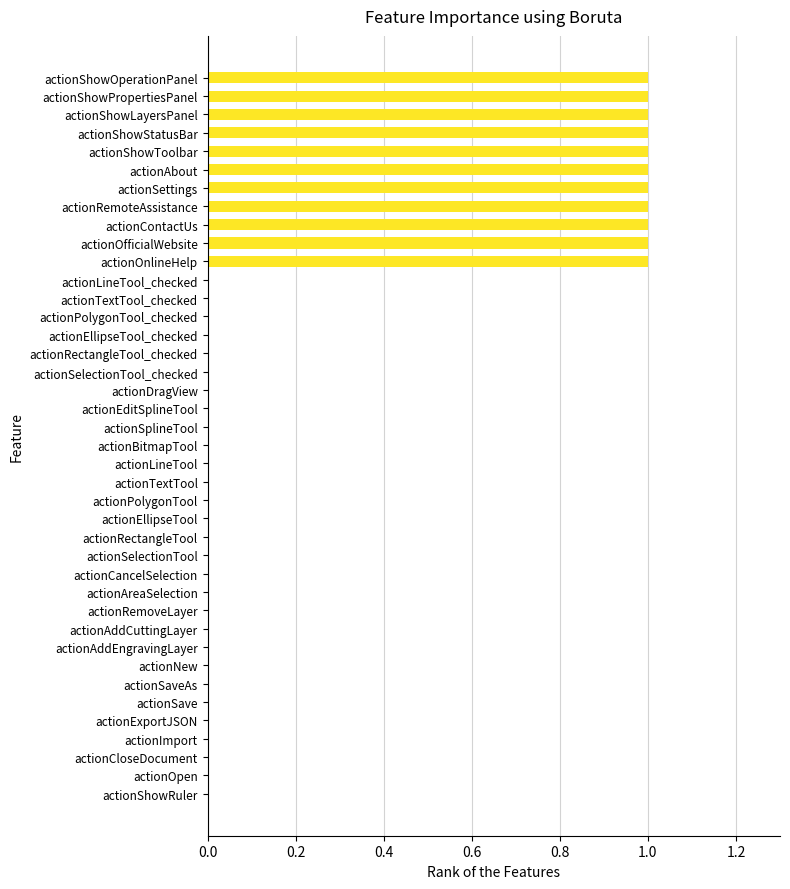

Are the bars grouped side by side (vs. stacked)?

No